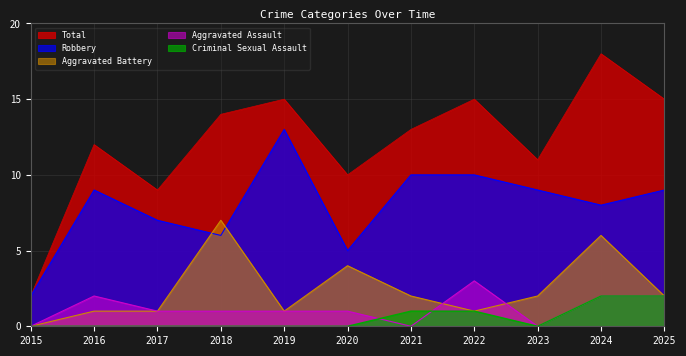

How many lines are shown in the chart?

5